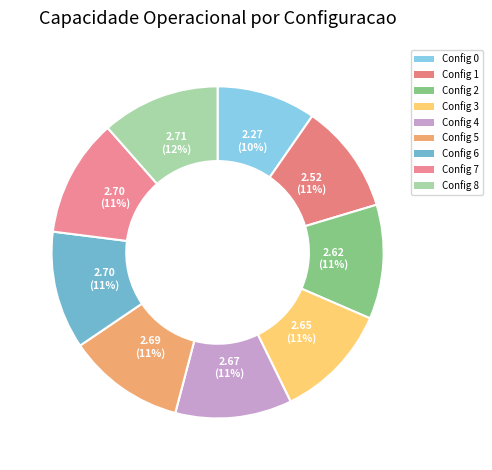

Count the number of slices in the pie.

9